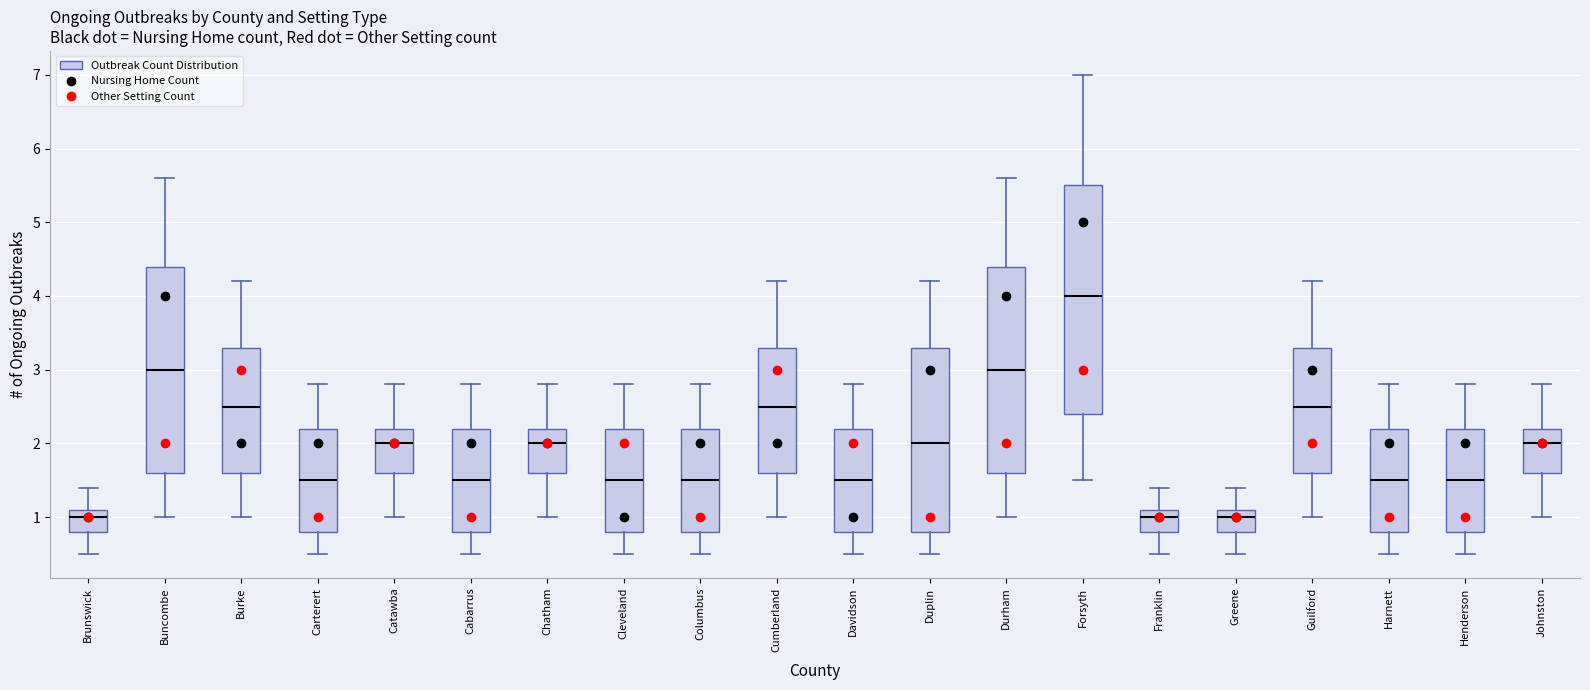

Which box is the tallest, from its lower edge to its upper edge?

Forsyth